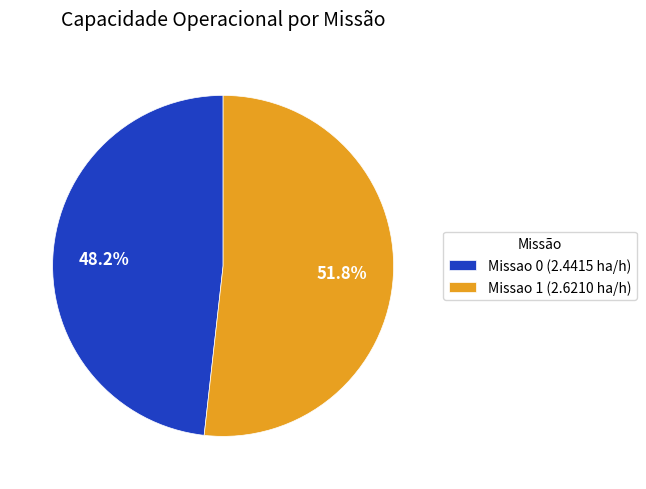

Rank the categories by value from highest to lowest.

Missao 1, Missao 0